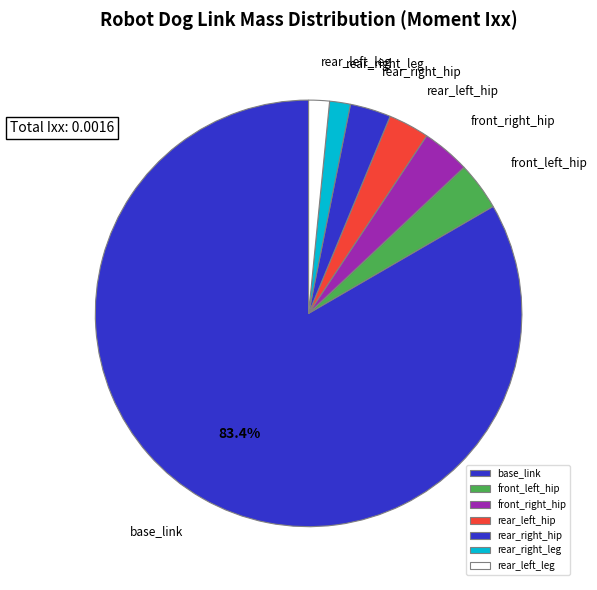

Which slice is the largest?

base_link